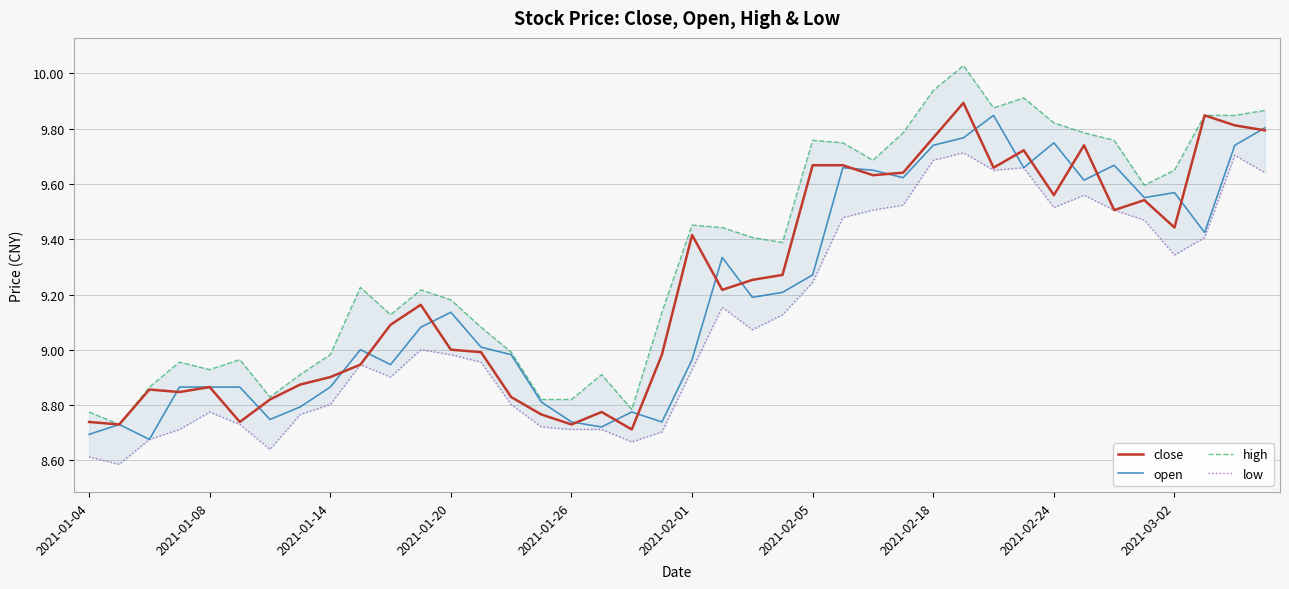

What is the difference between the maximum and minimum values in the open series?

1.2